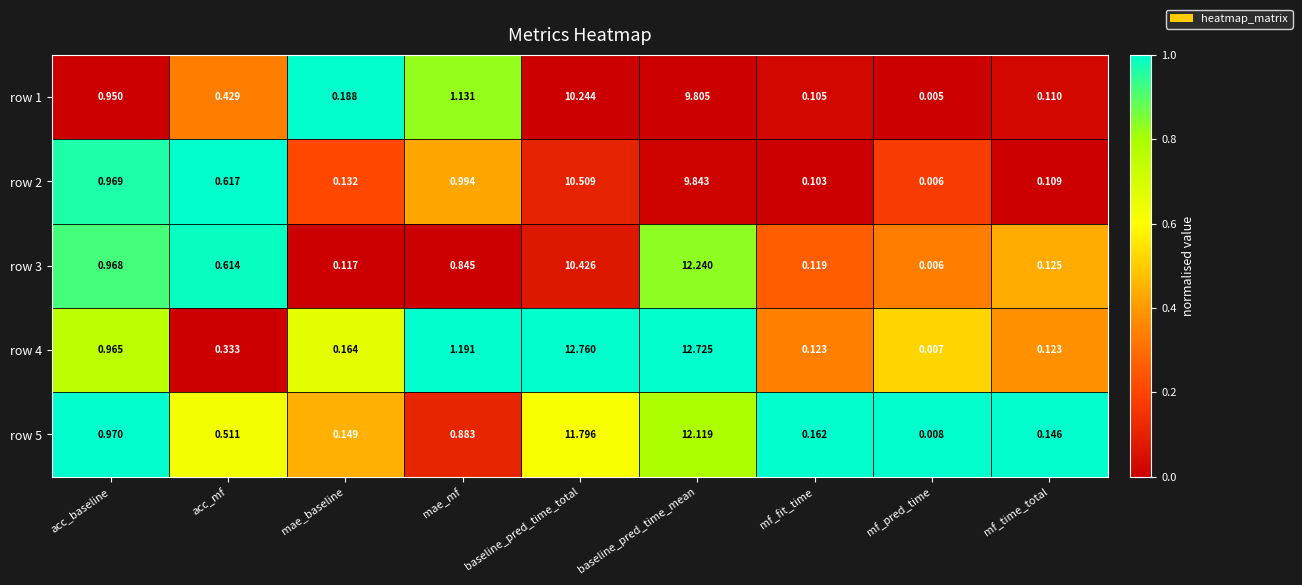

At which category is the sum across all series the highest?

baseline_pred_time_mean